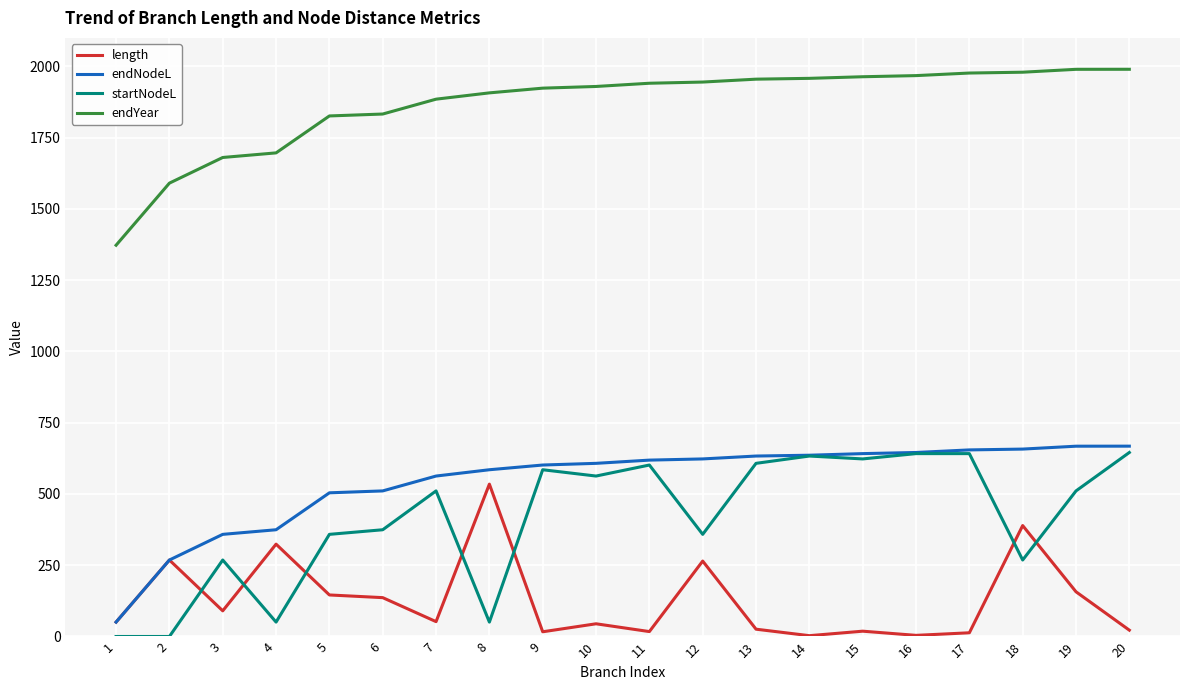

How many lines are shown in the chart?

4